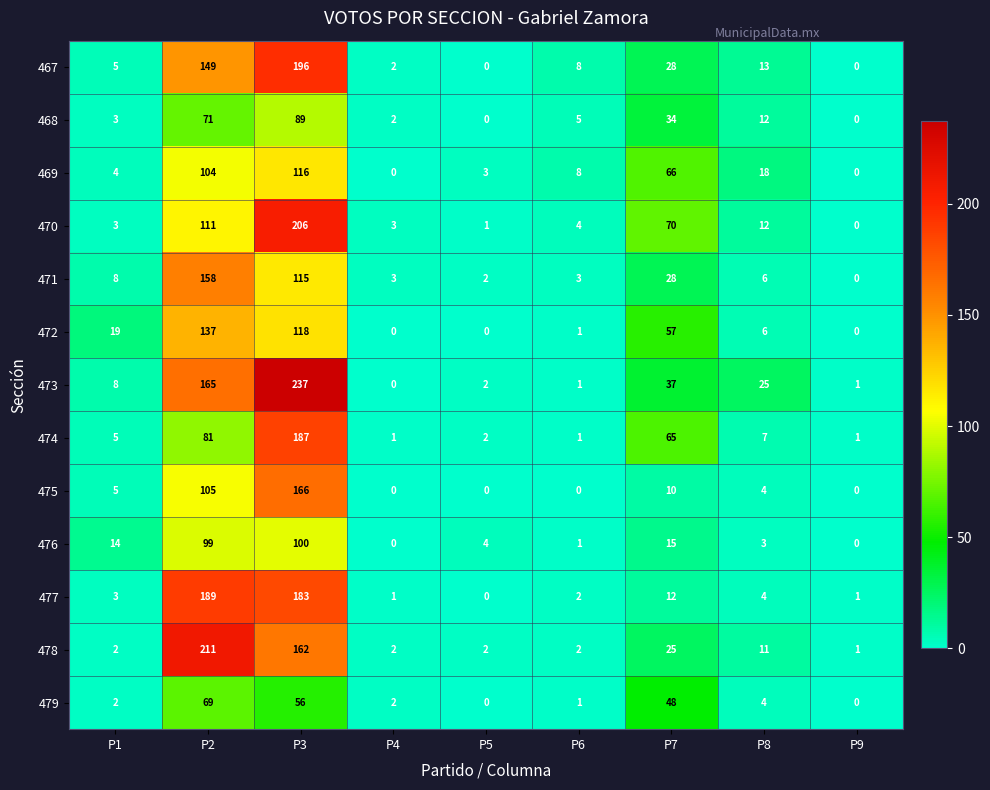

Where is 469 nearest to the value 58?

P7